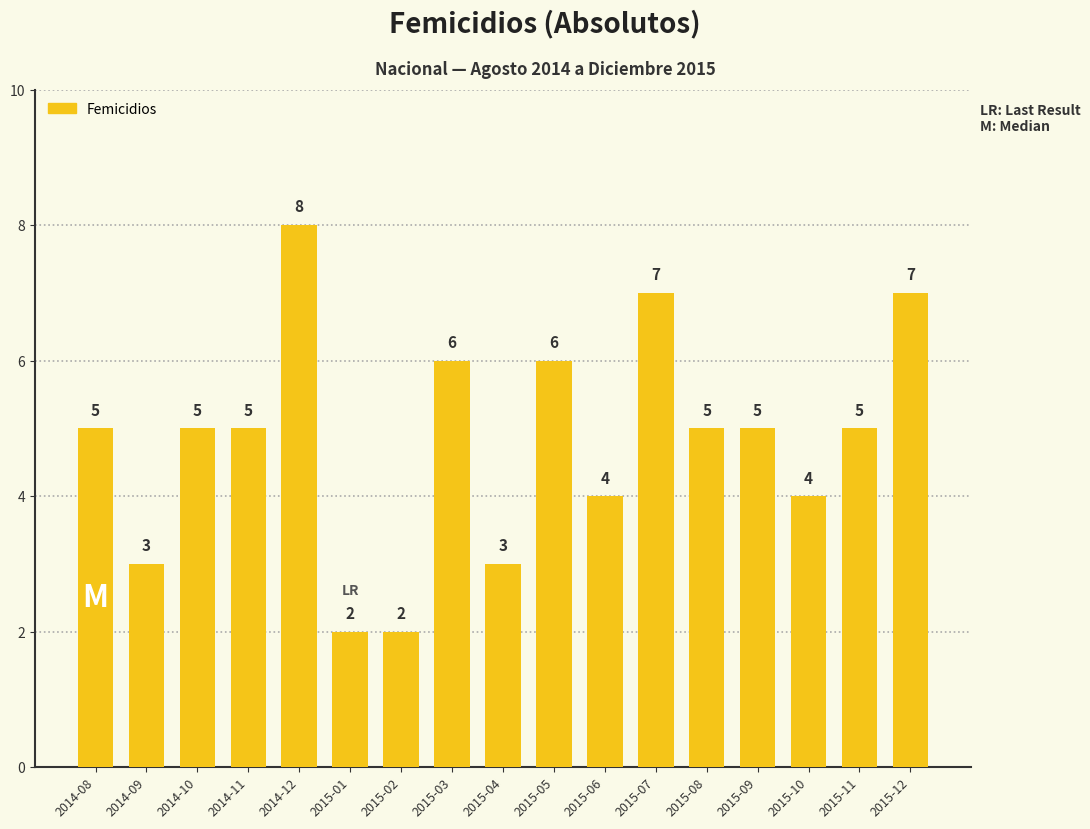

At which category does the chart reach its peak across all series?

2014-12